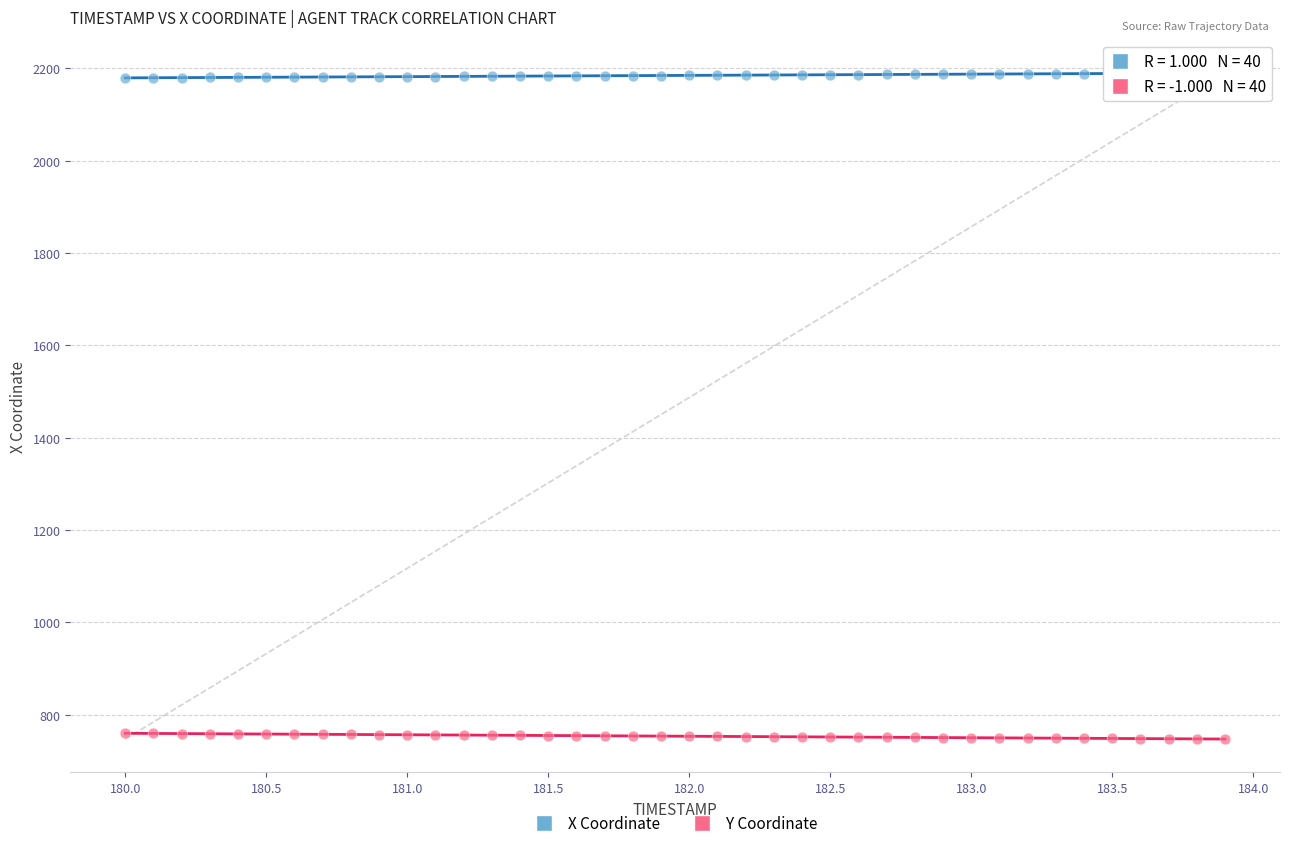

What is the X range (max minus min) for the scatter plot?

3.9